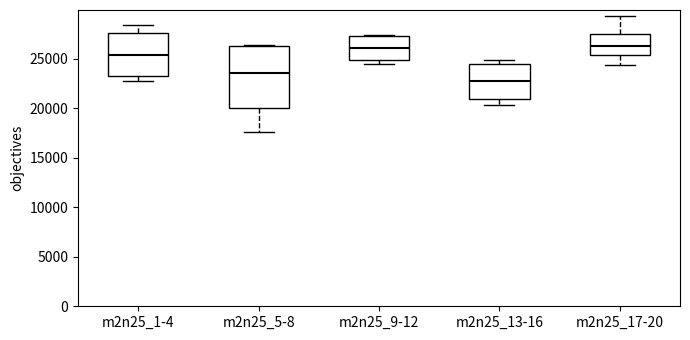

Where is the lower edge of the box for m2n25_5-8 on the y-axis? The values are not printed on the chart, so give them approximately, as read against the axis.

20000